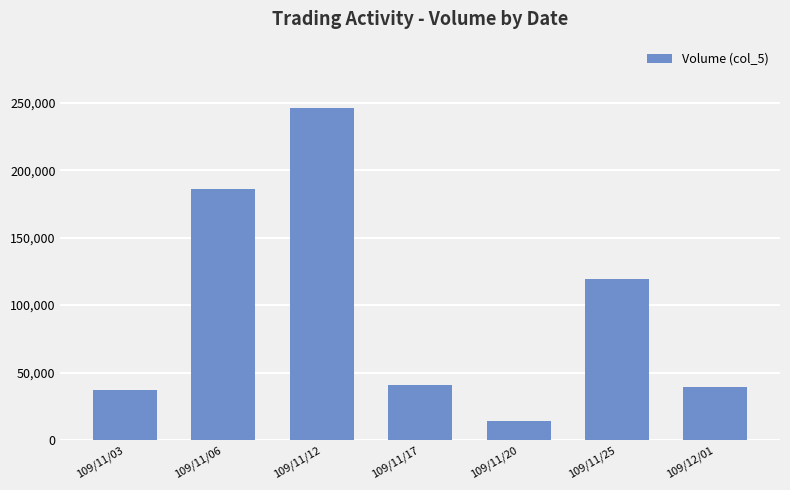

How many bars are there in total?

7